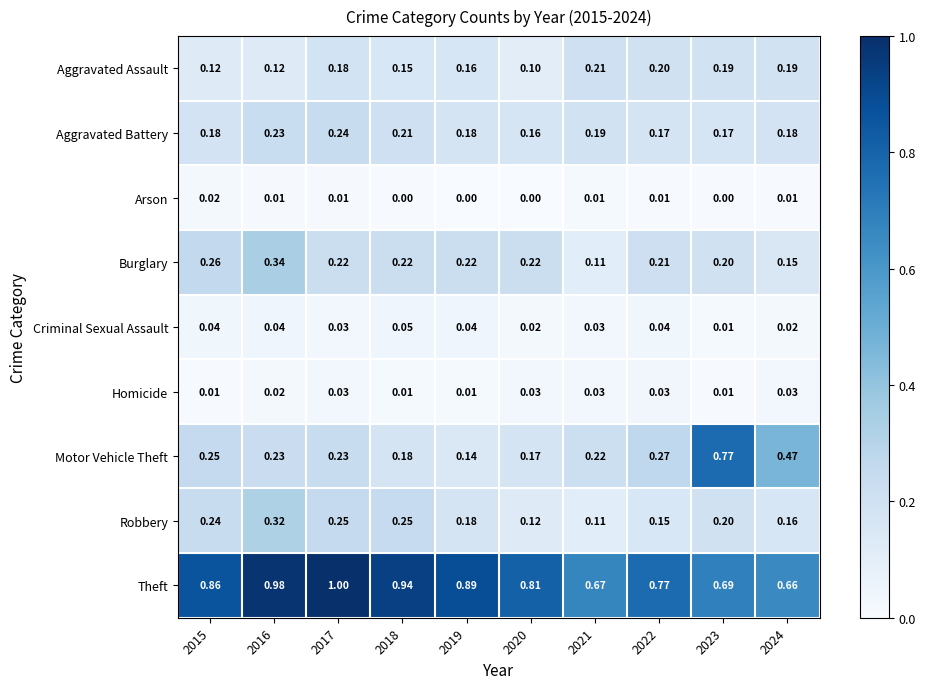

At how many categories does at least one series exceed 0?

10